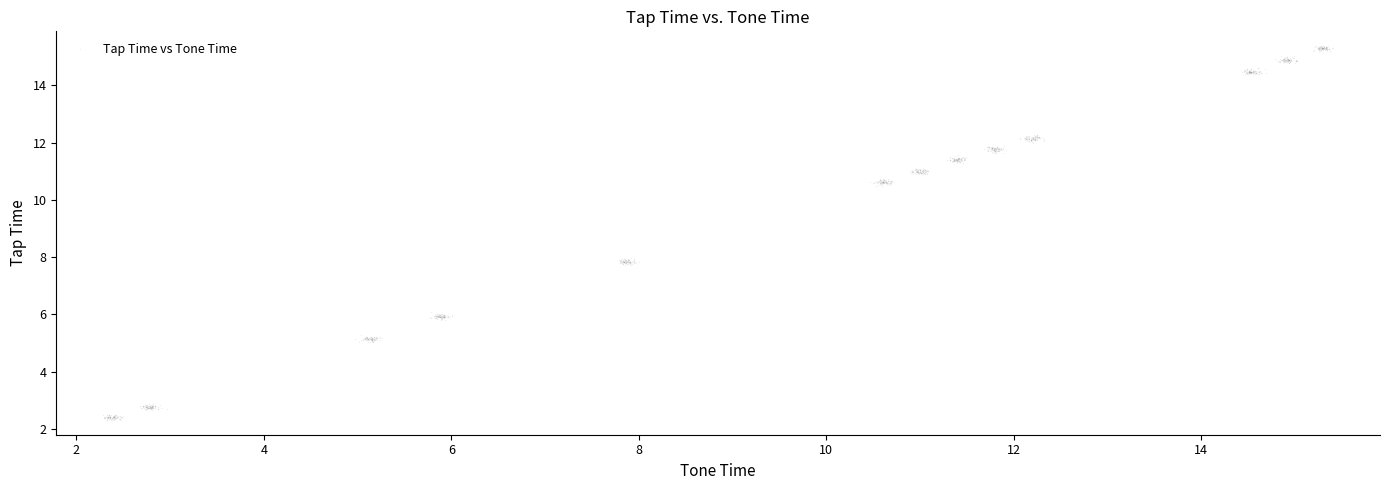

What is the range of Y values (max minus min)?

13.1